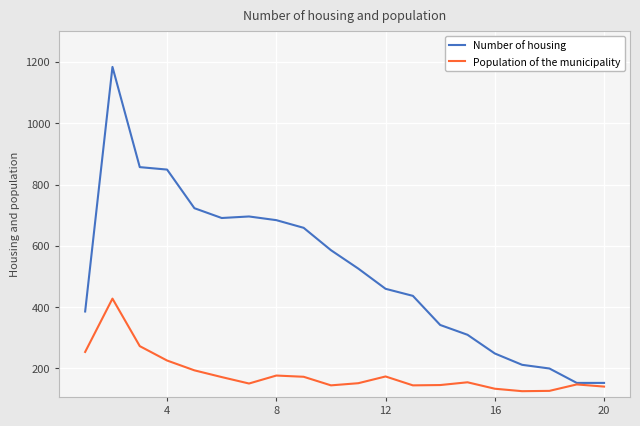

Rank the series by their average value, from lowest to highest.

Population of the municipality, Number of housing